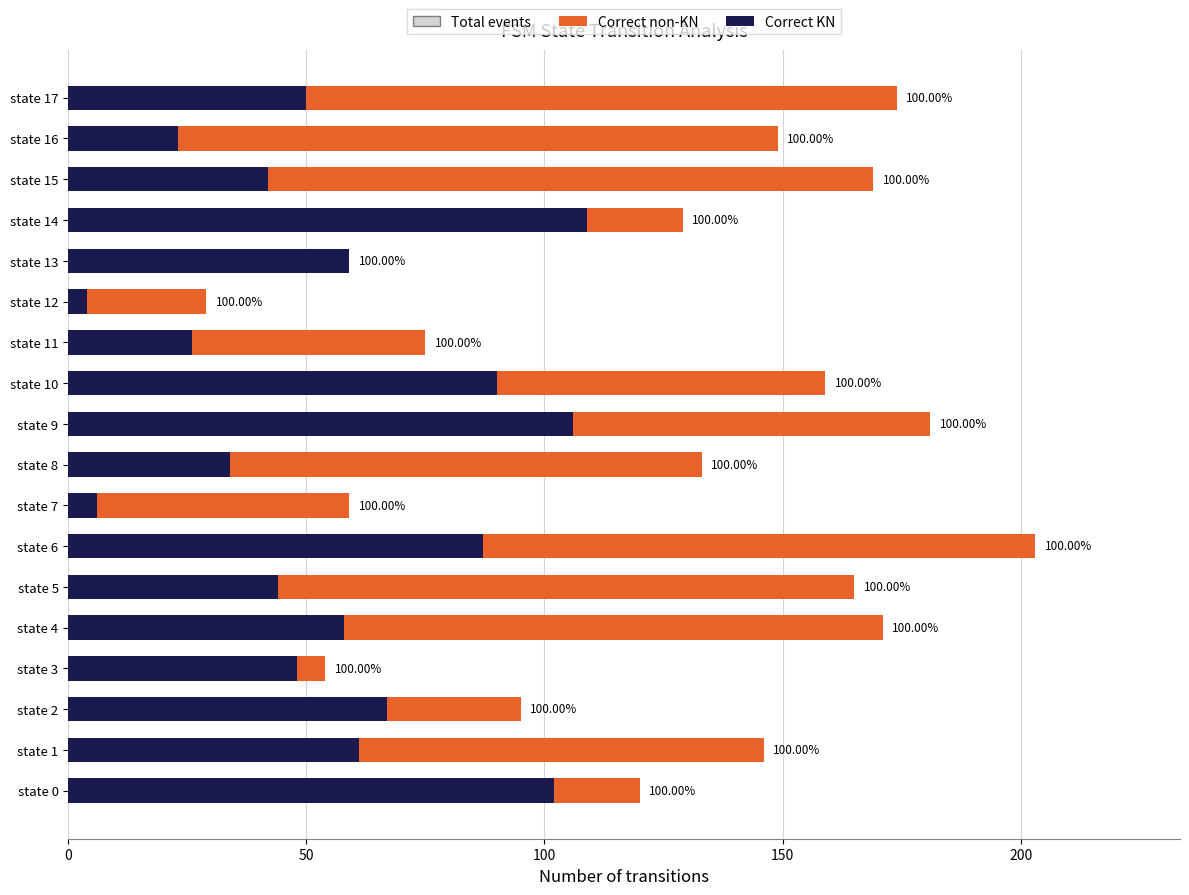

Which series has the largest total across all categories?

Total events